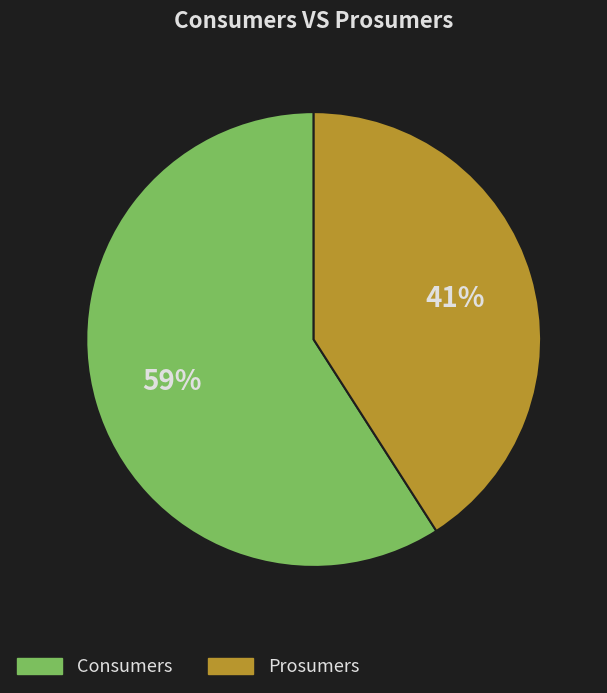

Which slice represents more than half of the pie?

Consumers